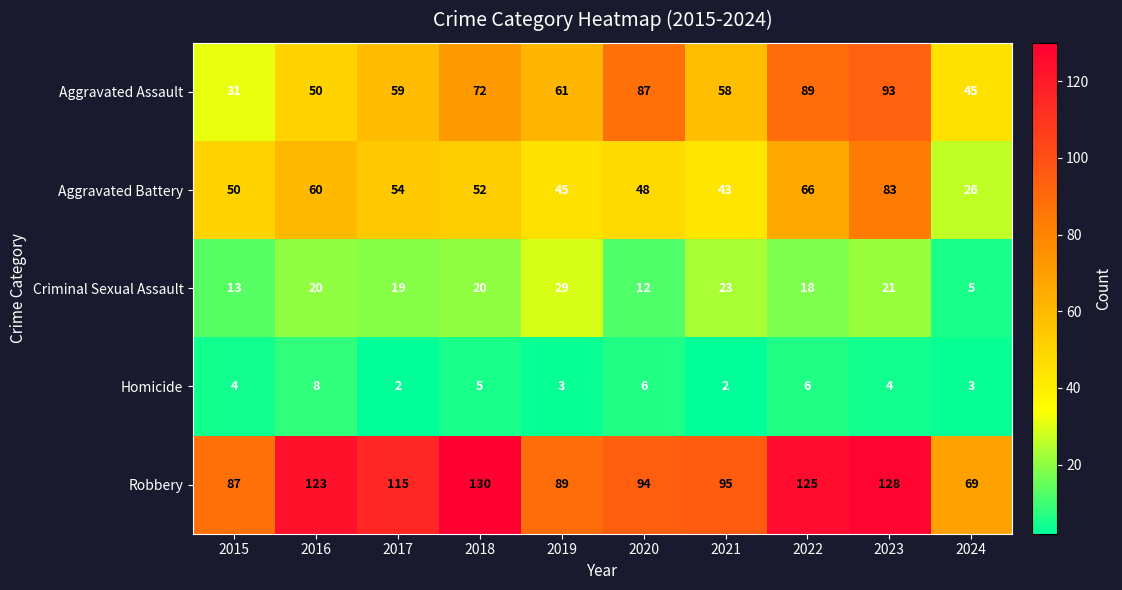

List the series in order of their peak value, highest first.

Robbery, Aggravated Assault, Aggravated Battery, Criminal Sexual Assault, Homicide